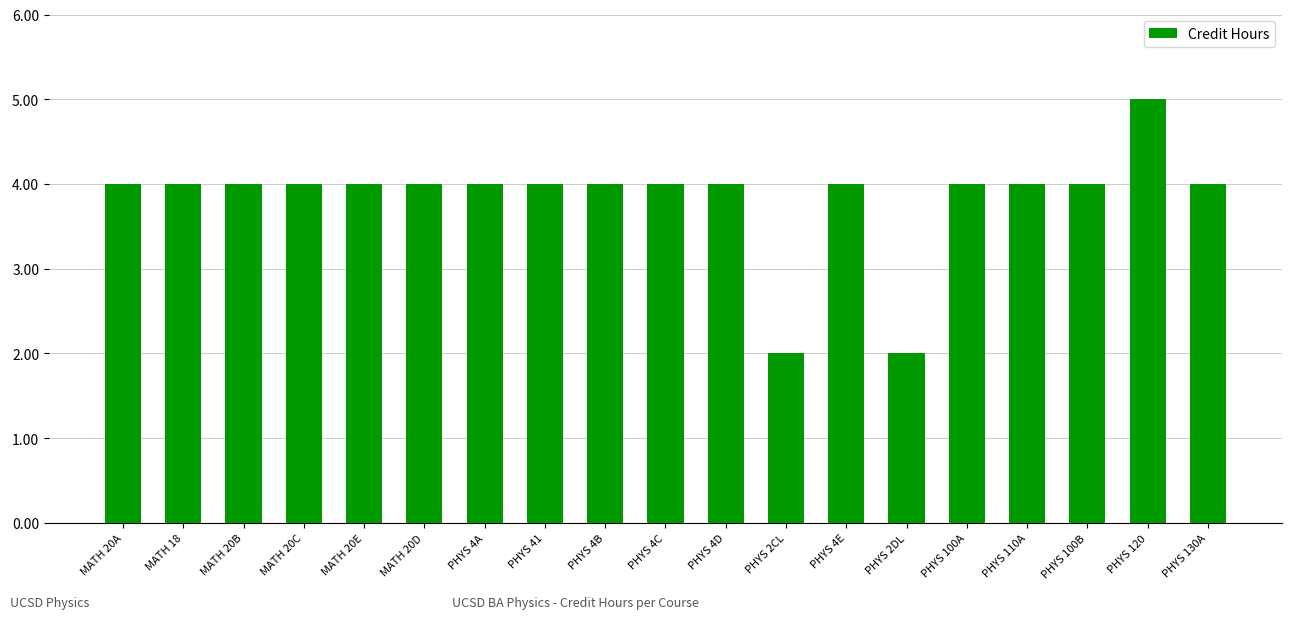

What position from the right is MATH 20B?

17